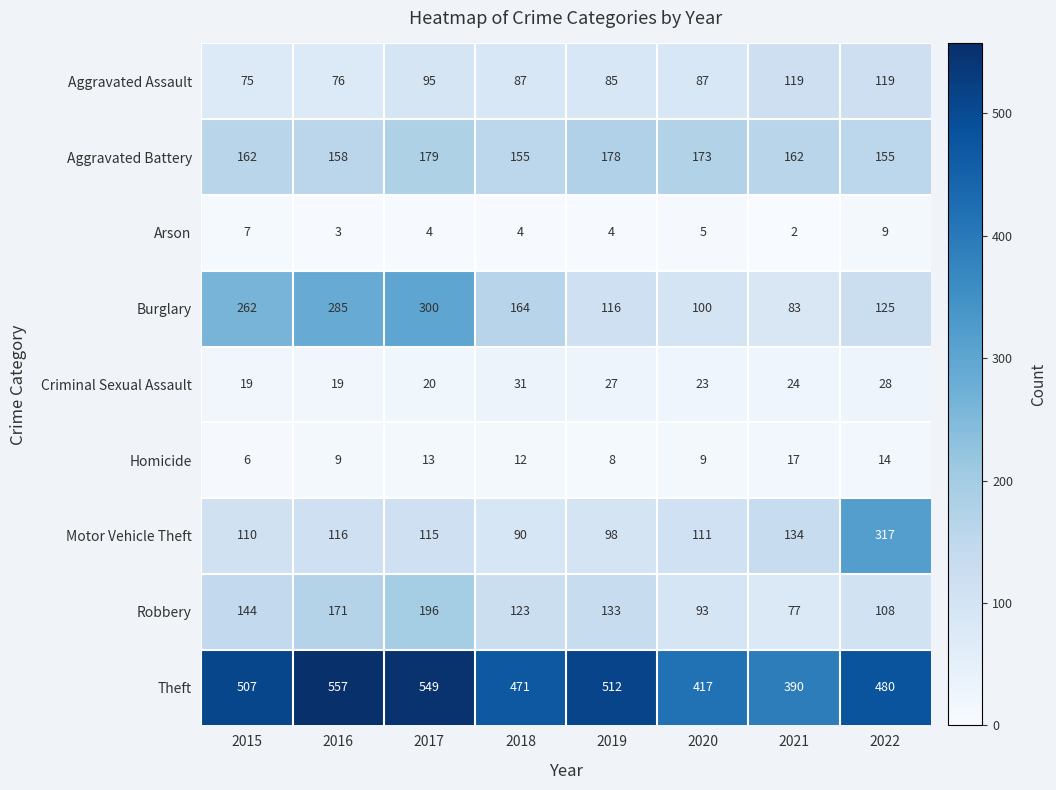

What is the difference between the Motor Vehicle Theft values at 2017 and 2022?

202